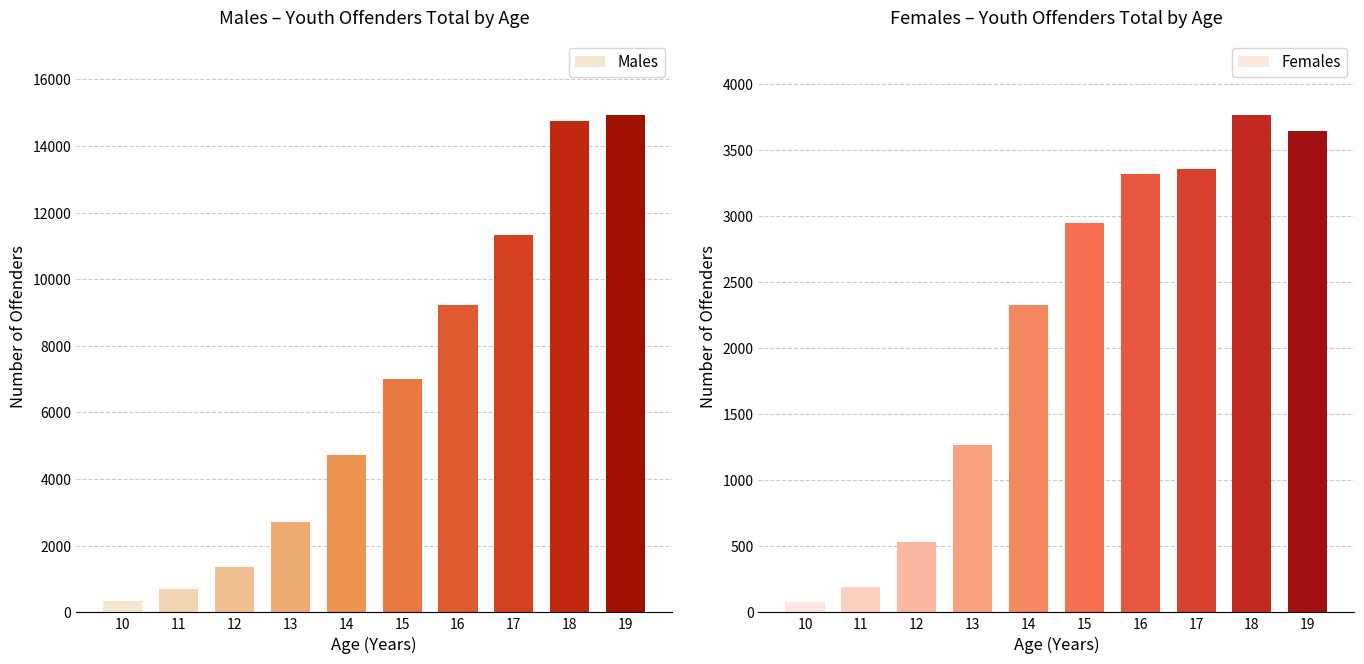

The value of Males at 19 is 14933. True or false?

True